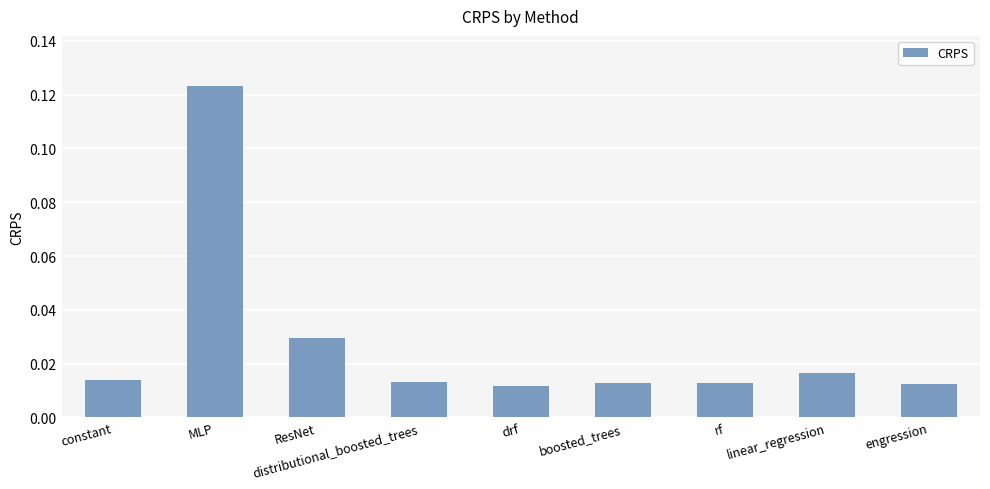

True or false: the data shows 0.1 at ResNet.

False